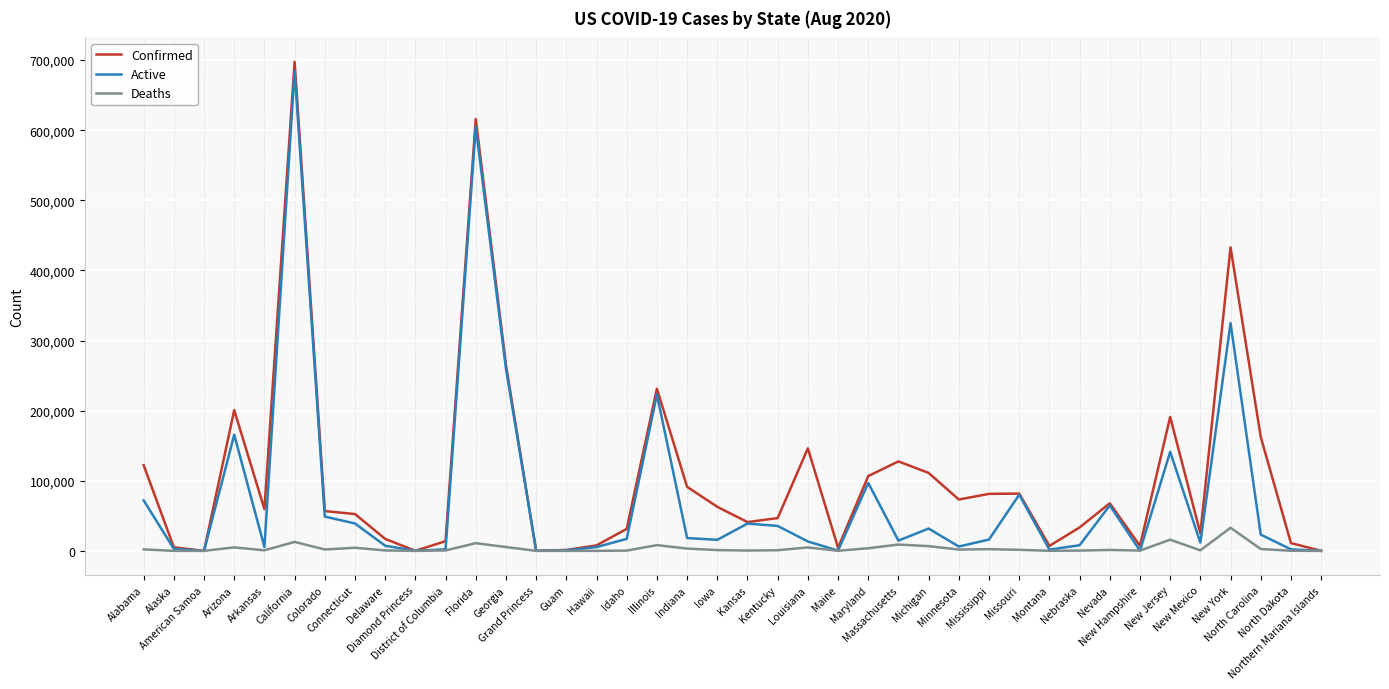

Which series has the widest spread of values?

Confirmed